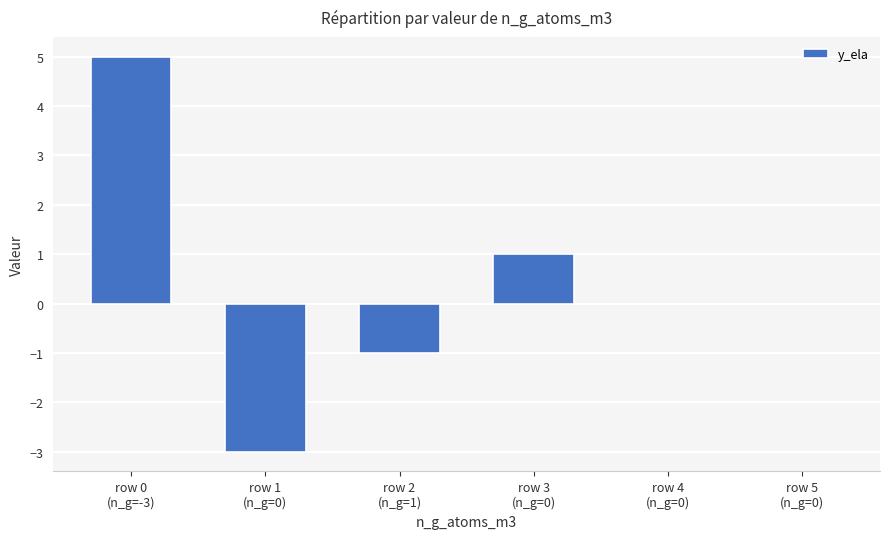

How many categories are shown in the chart?

6